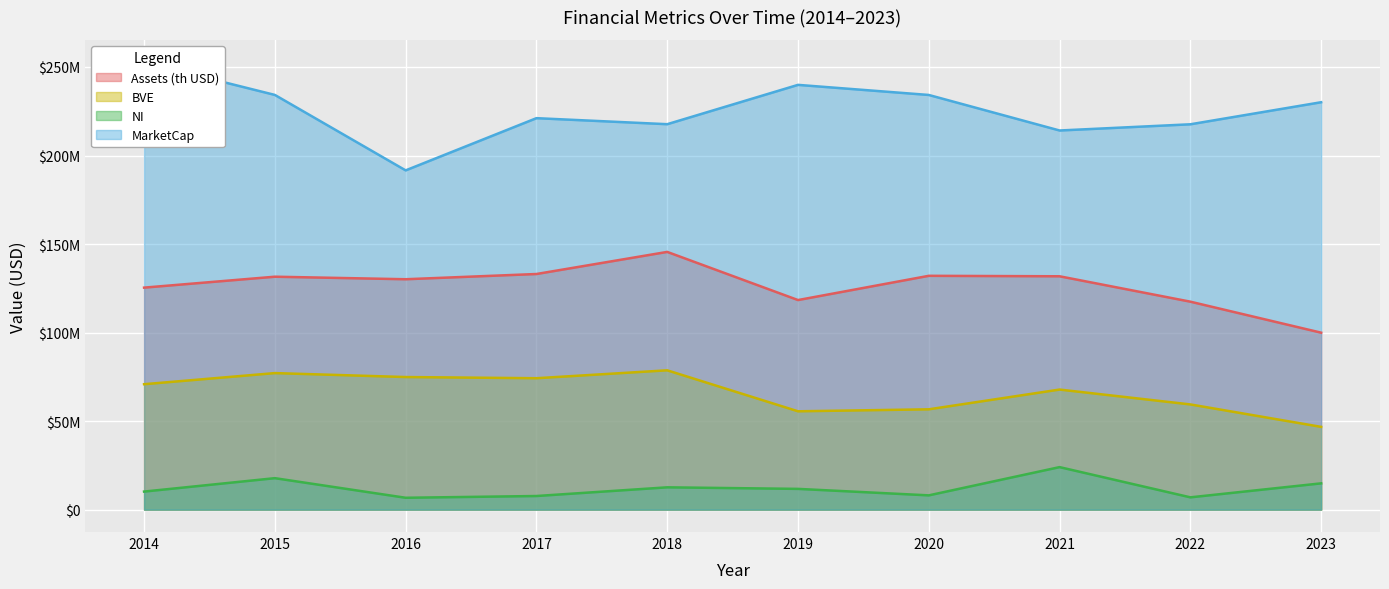

True or false: NI and Assets (th USD) cross at least once.

False